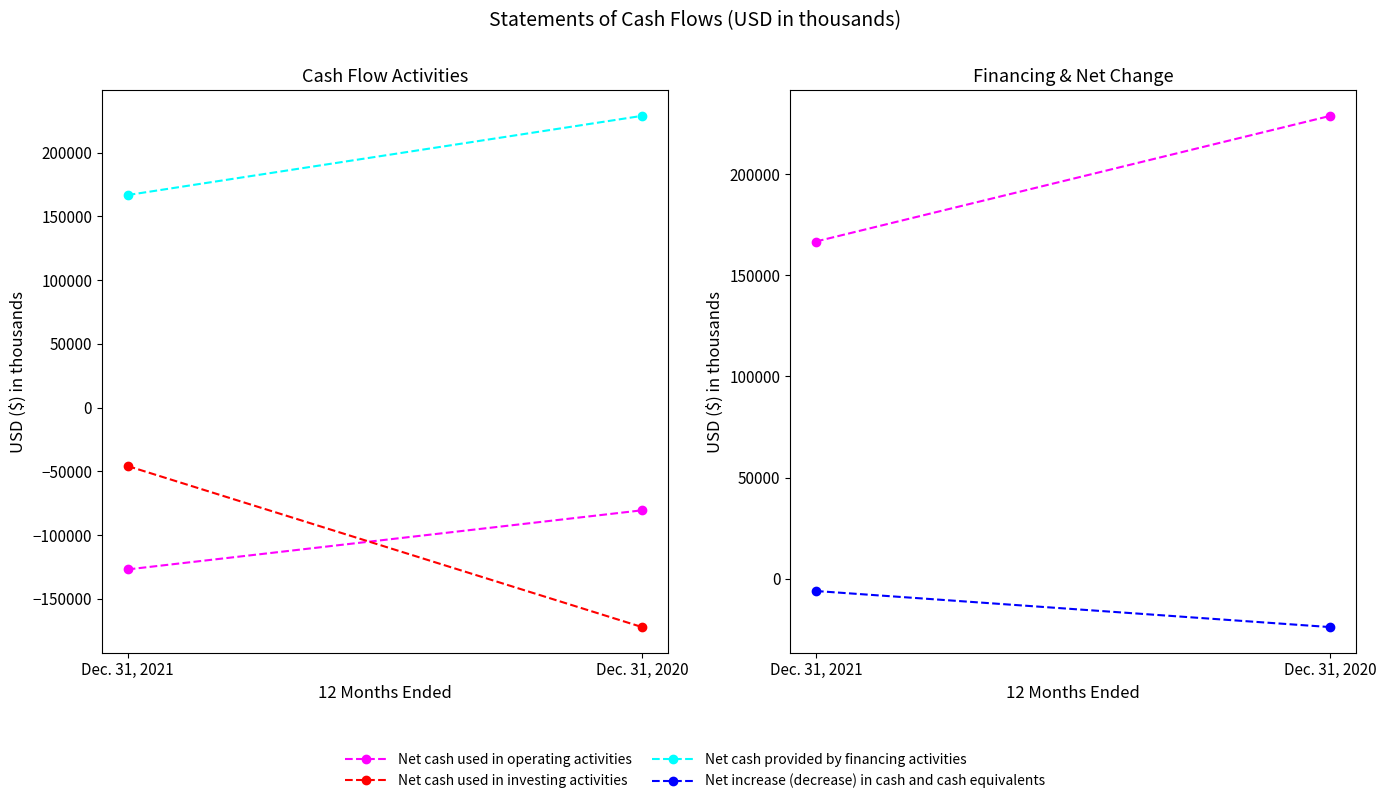

Rank the series at Dec. 31, 2021 from lowest to highest value.

Net cash used in operating activities, Net cash used in investing activities, Net increase (decrease) in cash and cash equivalents, Net cash provided by financing activities